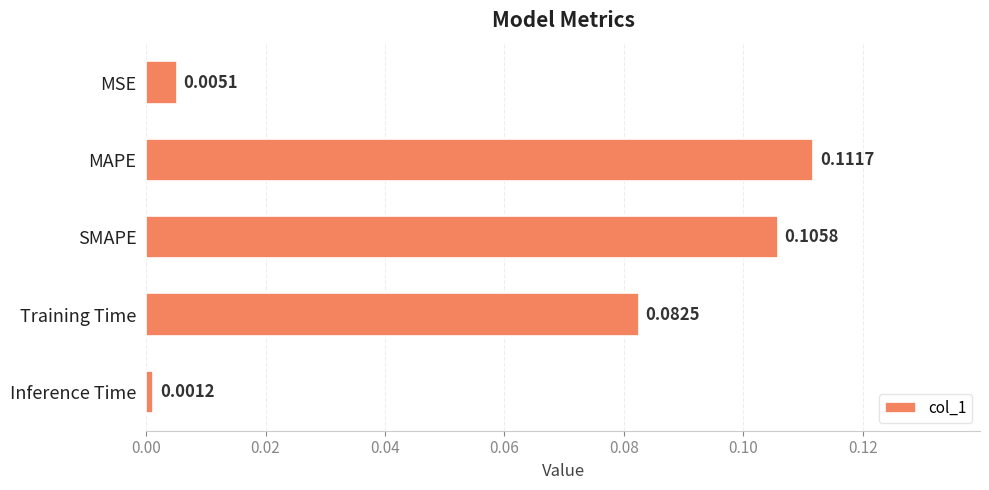

At which label is the value closest to 0?

Inference Time